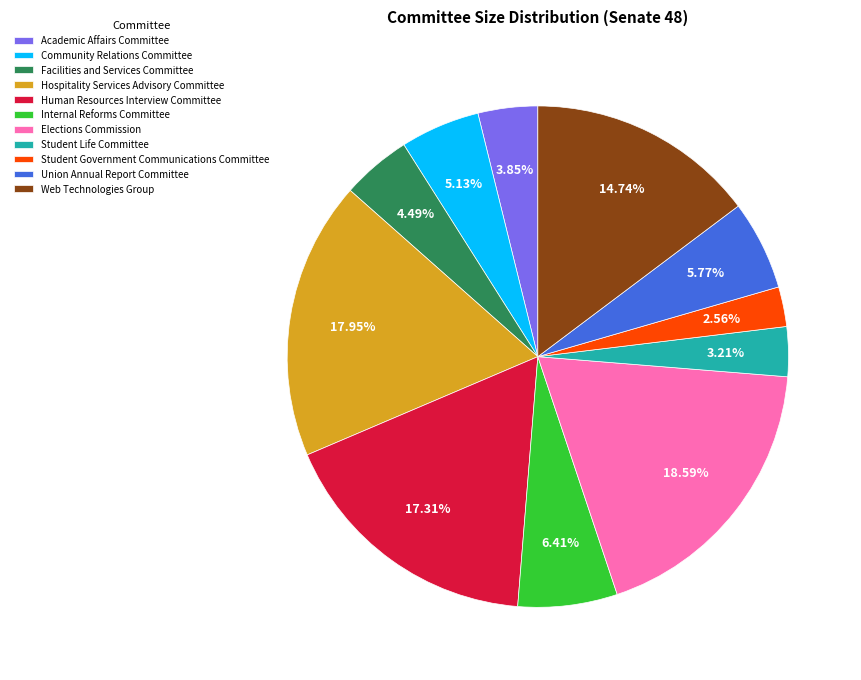

Rank the categories by value from highest to lowest.

Elections Commission, Hospitality Services Advisory Committee, Human Resources Interview Committee, Web Technologies Group, Internal Reforms Committee, Union Annual Report Committee, Community Relations Committee, Facilities and Services Committee, Academic Affairs Committee, Student Life Committee, Student Government Communications Committee